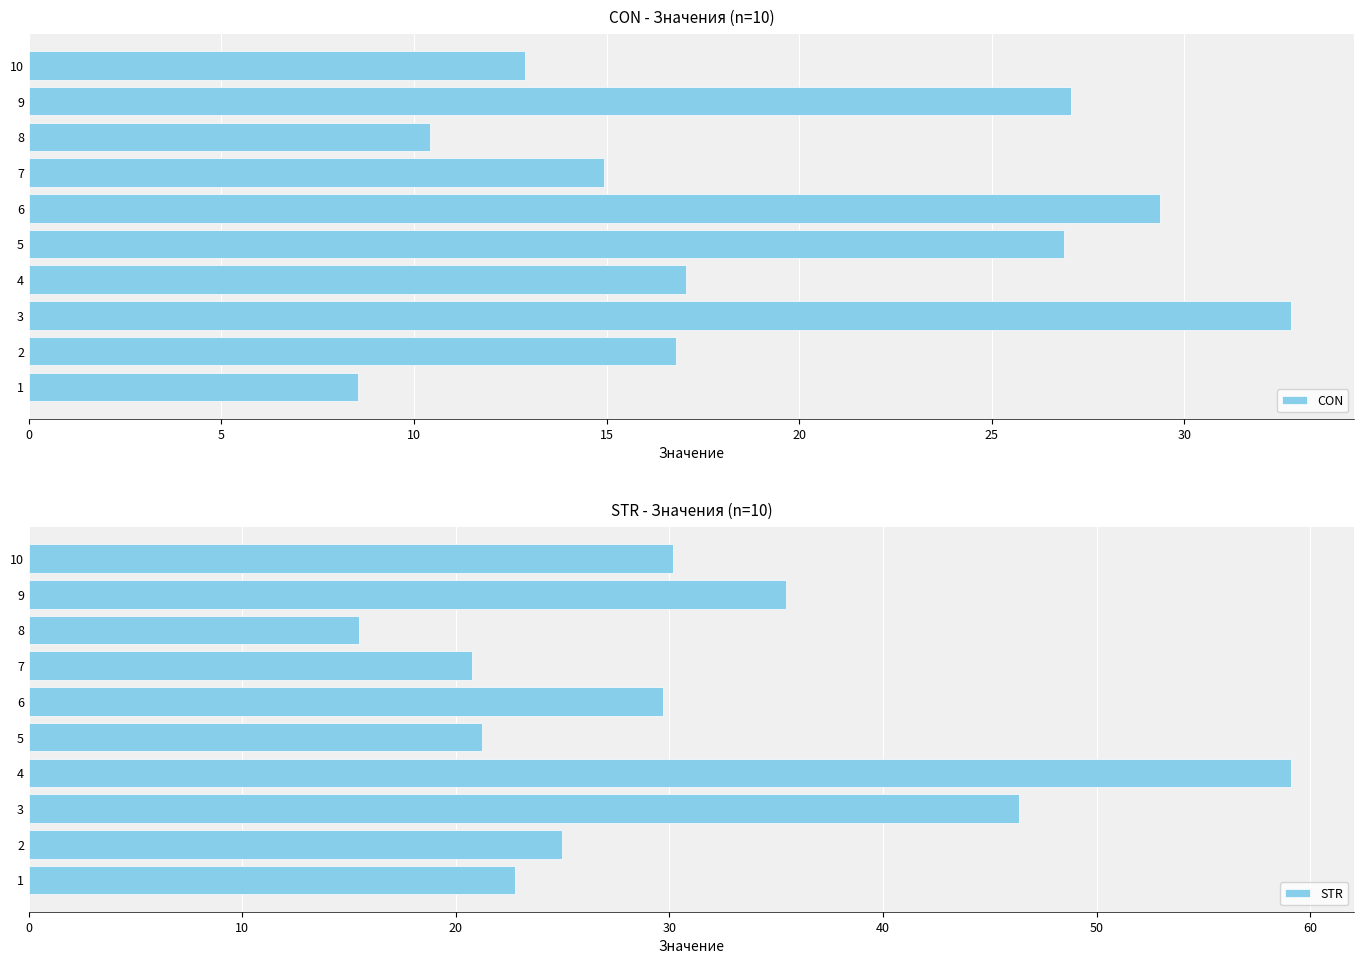

Is it true that CON equals 29.4 at 6?

True